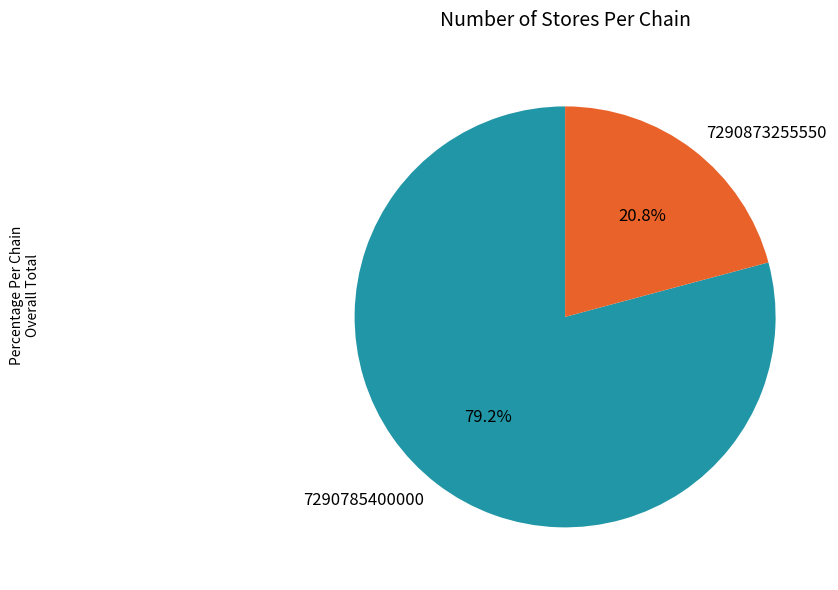

Approximately how many times larger is the value at 7290873255550 compared to 7290785400000?

0.3